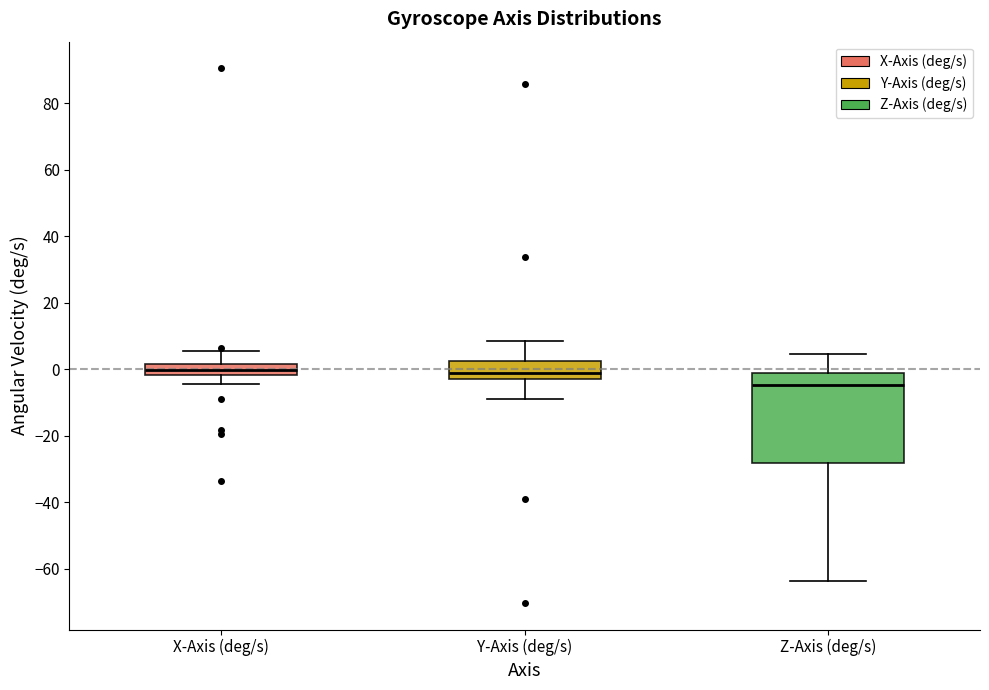

Reading left to right, transcribe this box plot: for each box, give where its median line is, the range the box spans, and where its two whiskers end, as read against the y-axis. The values are not printed on the chart, so give them approximately, as read against the axis.

X-Axis (deg/s): median 0, box -2 to 2, whiskers -4 to 6
Y-Axis (deg/s): median -2 (just above the box's lower edge), box -2 to 2, whiskers -8 to 8
Z-Axis (deg/s): median -4, box -28 to -2, whiskers -64 to 4